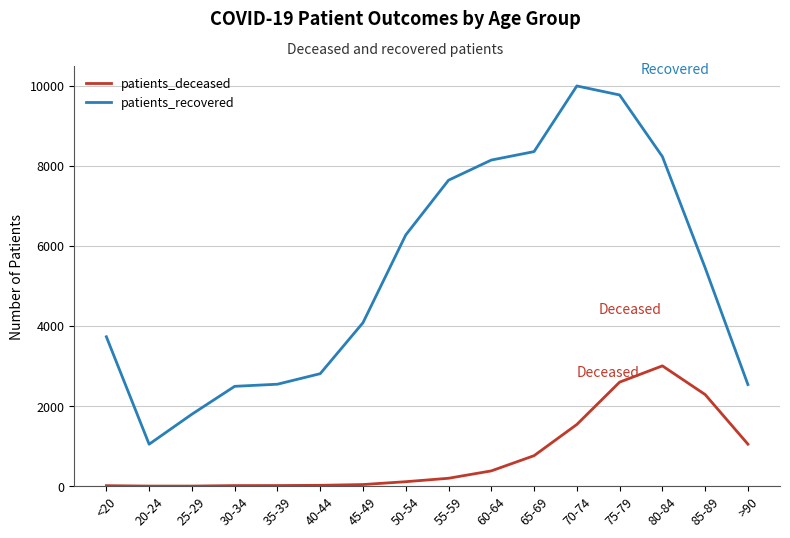

At which category is the sum across all series the highest?

75-79